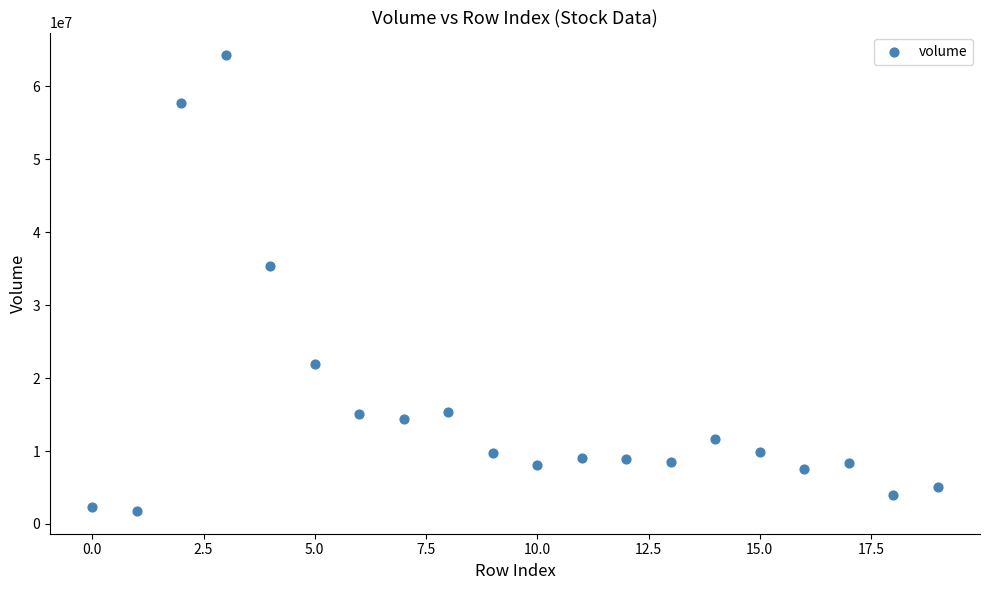

What is the range of Y values (max minus min)?

62474946